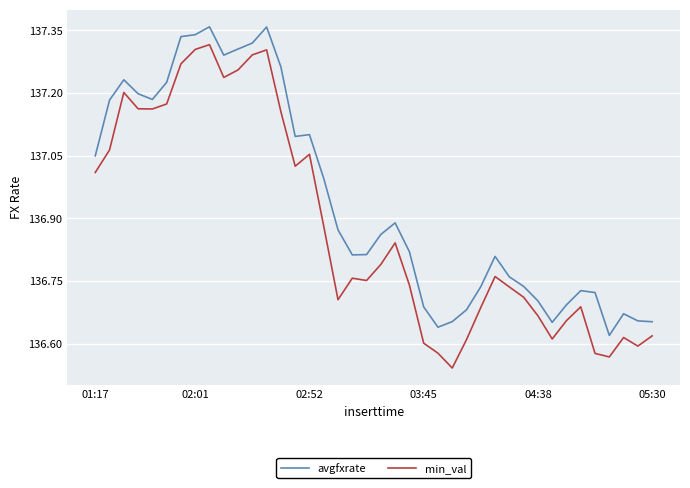

True or false: min_val and avgfxrate intersect in this chart.

False